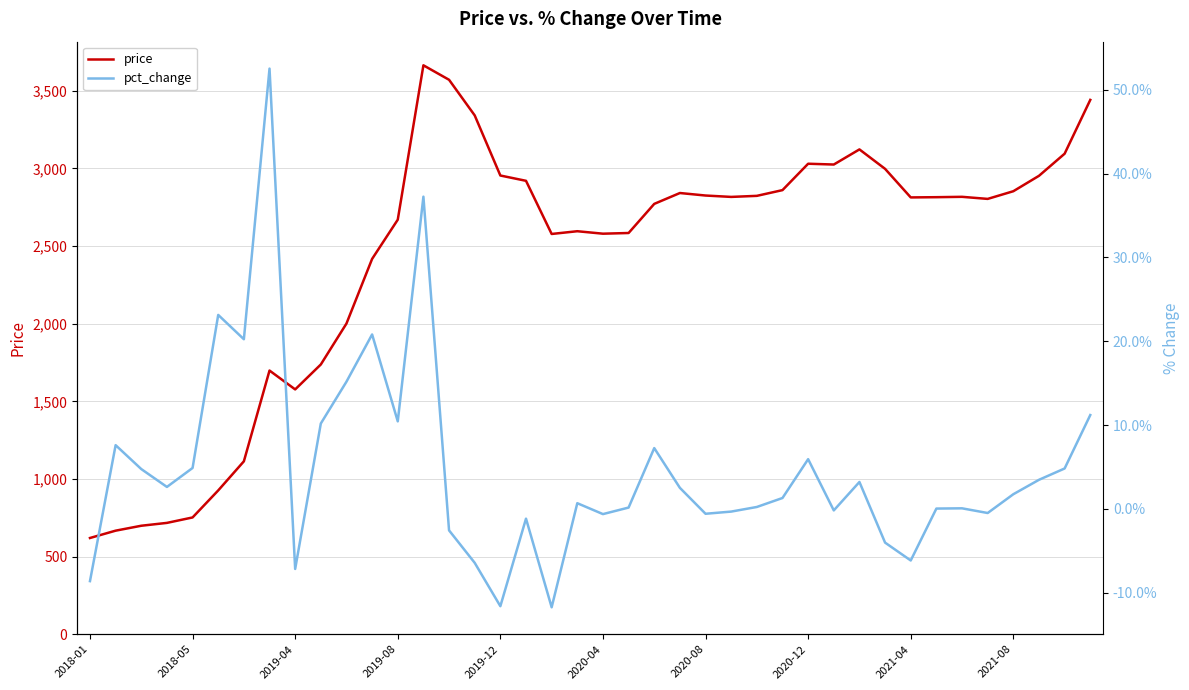

What is the highest value of the price series?

3663.9